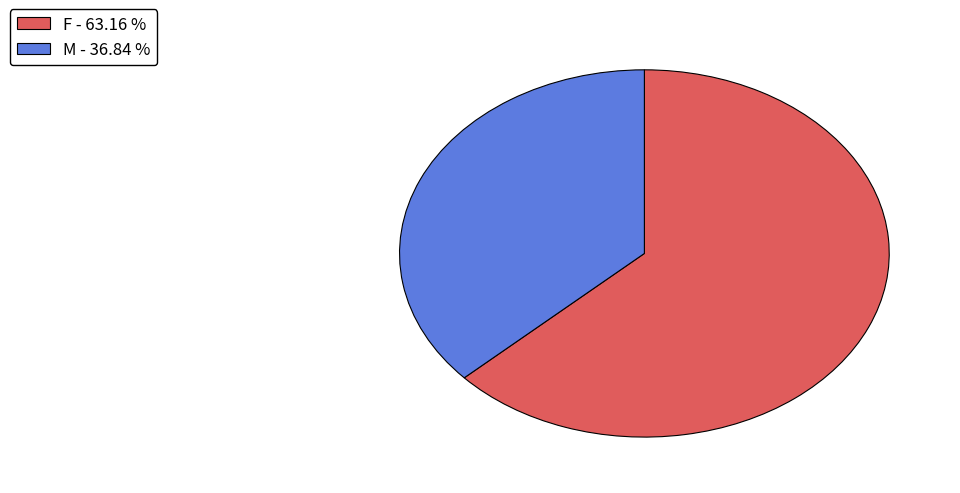

How many segments does this pie chart have?

2